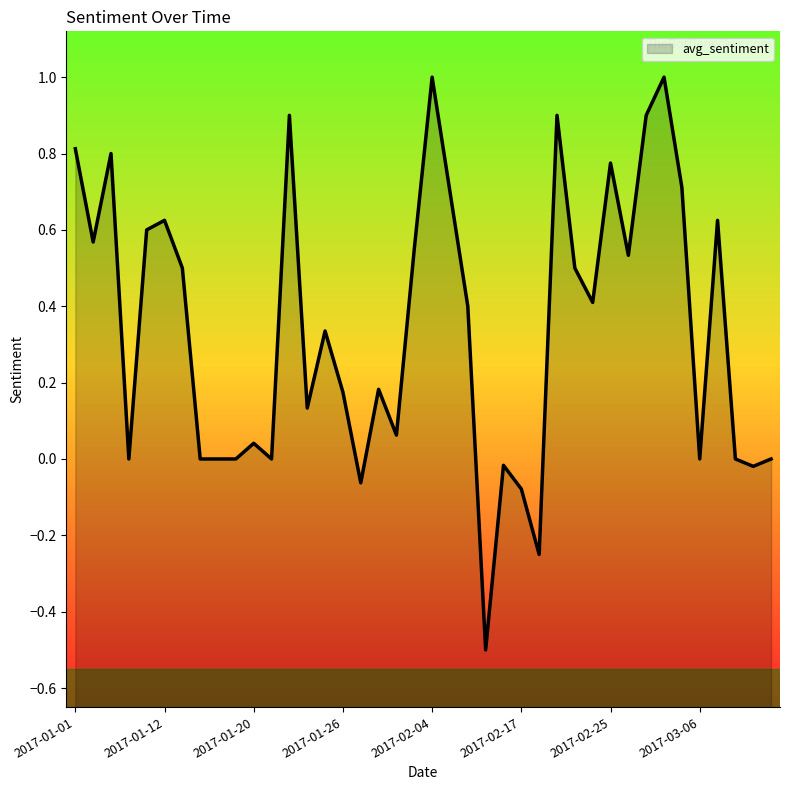

What is the smallest value displayed?

-0.5